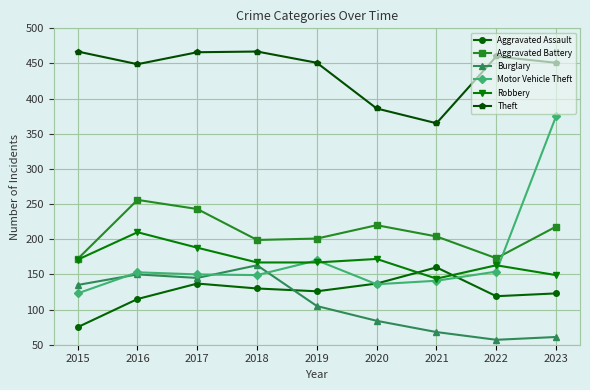

True or false: Burglary and Theft cross at least once.

False